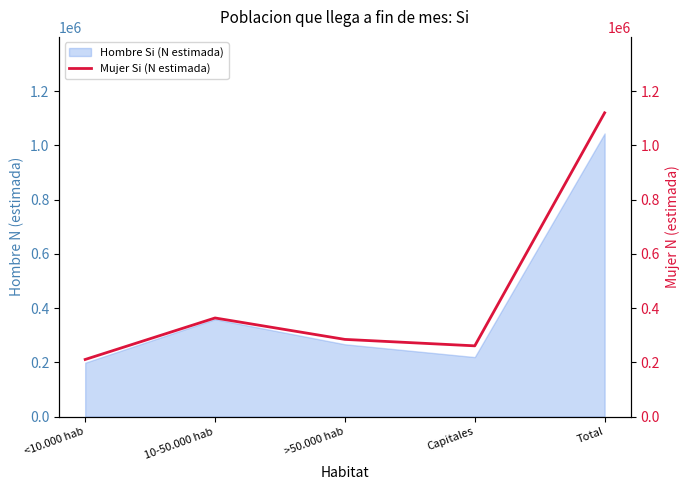

Count the number of values greater than 284652.

2